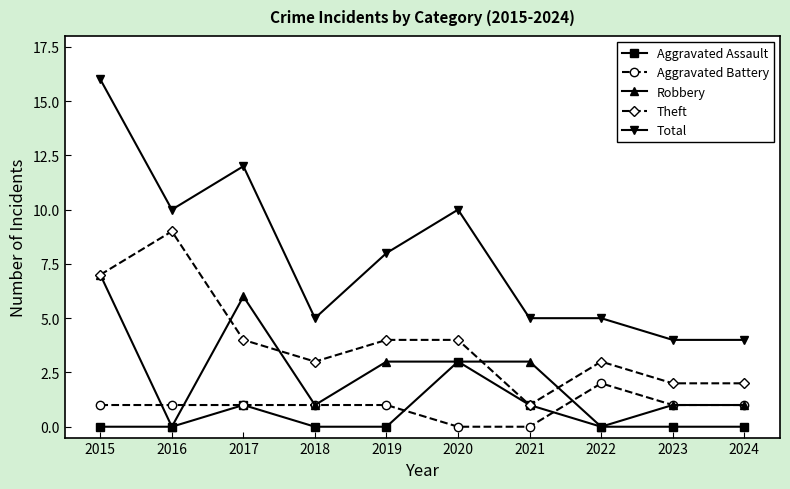

What is the maximum value shown in the chart?

16